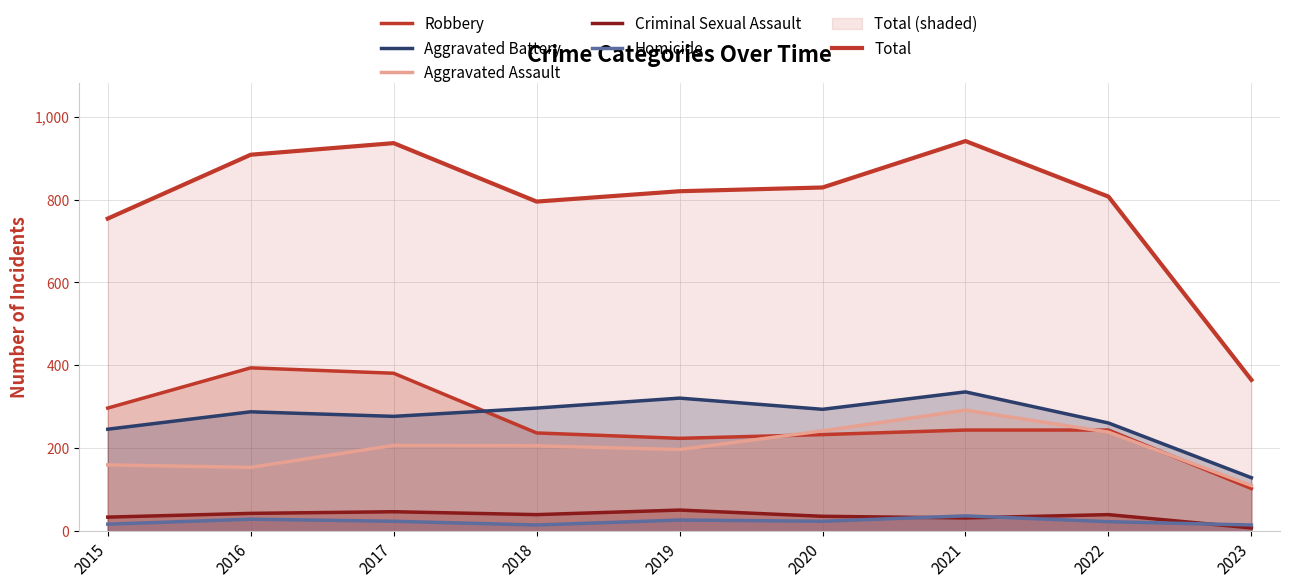

Rank the series by their maximum value, from highest to lowest.

Total, Robbery, Aggravated Battery, Aggravated Assault, Criminal Sexual Assault, Homicide